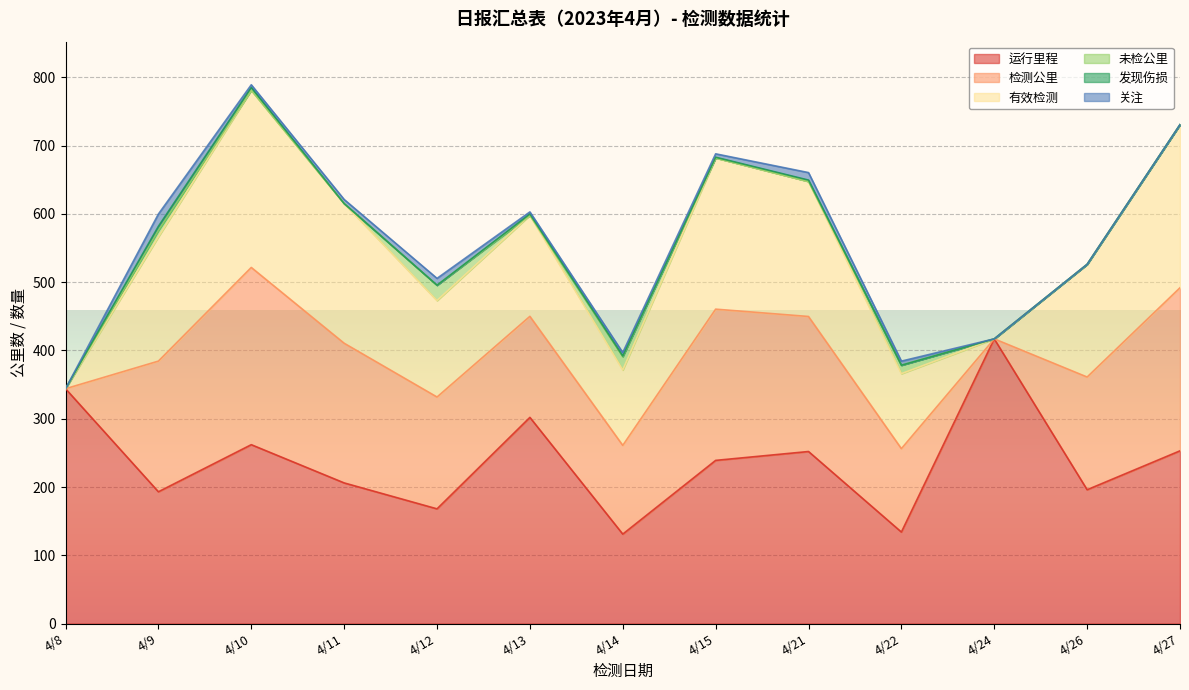

What is the value of the 有效检测 point at the 9th from the left?

197.8